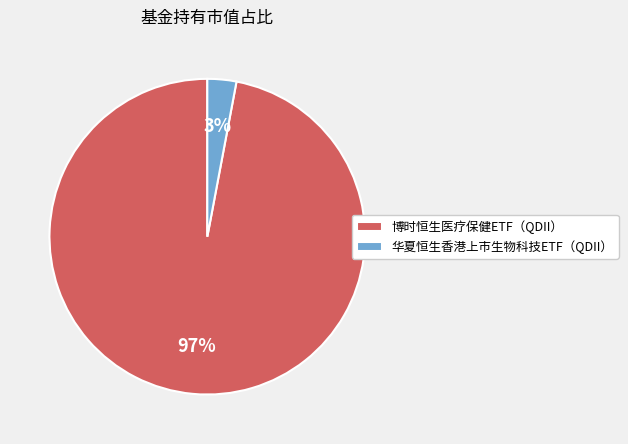

How many segments does this pie chart have?

2